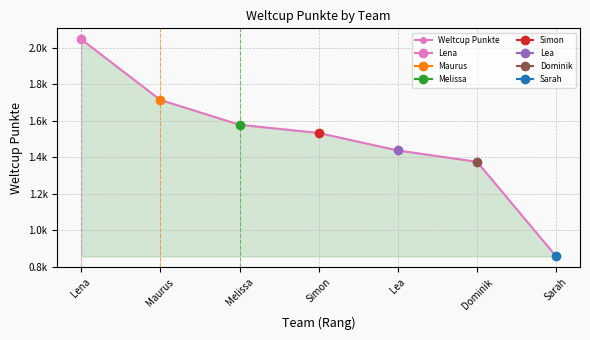

Rank the categories by value from lowest to highest.

Sarah, Dominik, Lea, Simon, Melissa, Maurus, Lena